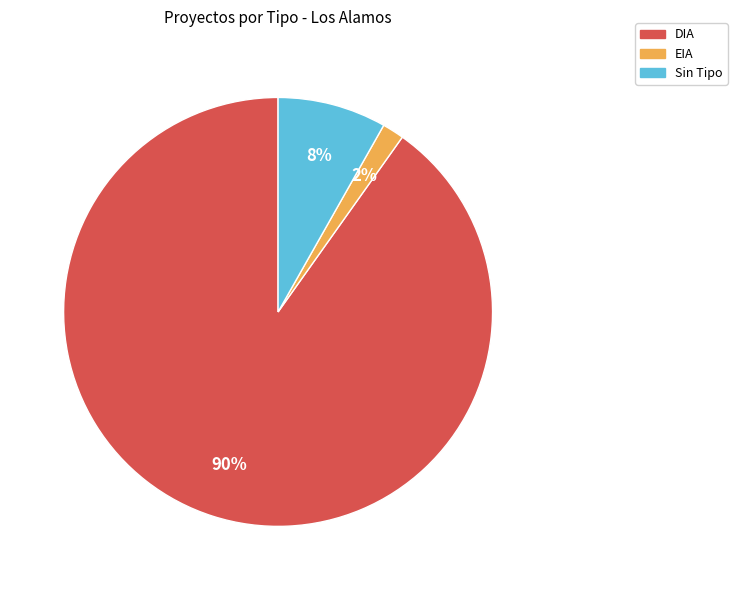

To the nearest percent, what is the combined percentage of DIA and Sin Tipo?

98%